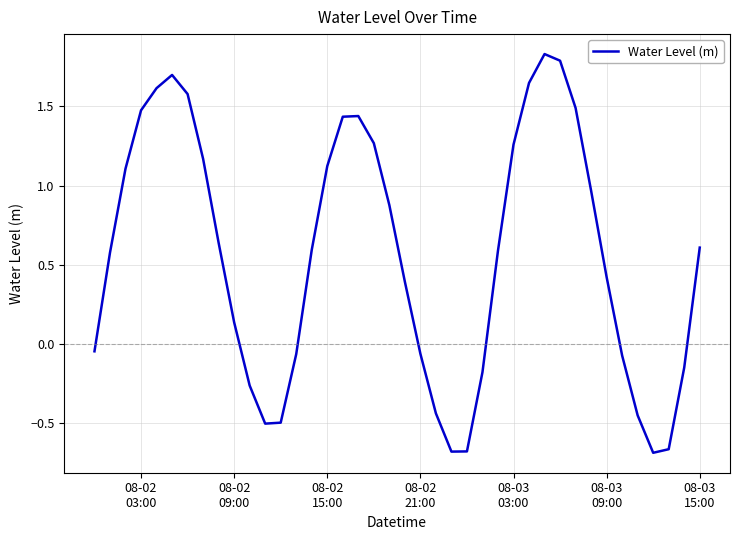

What is the difference between the maximum and minimum values?

2.5